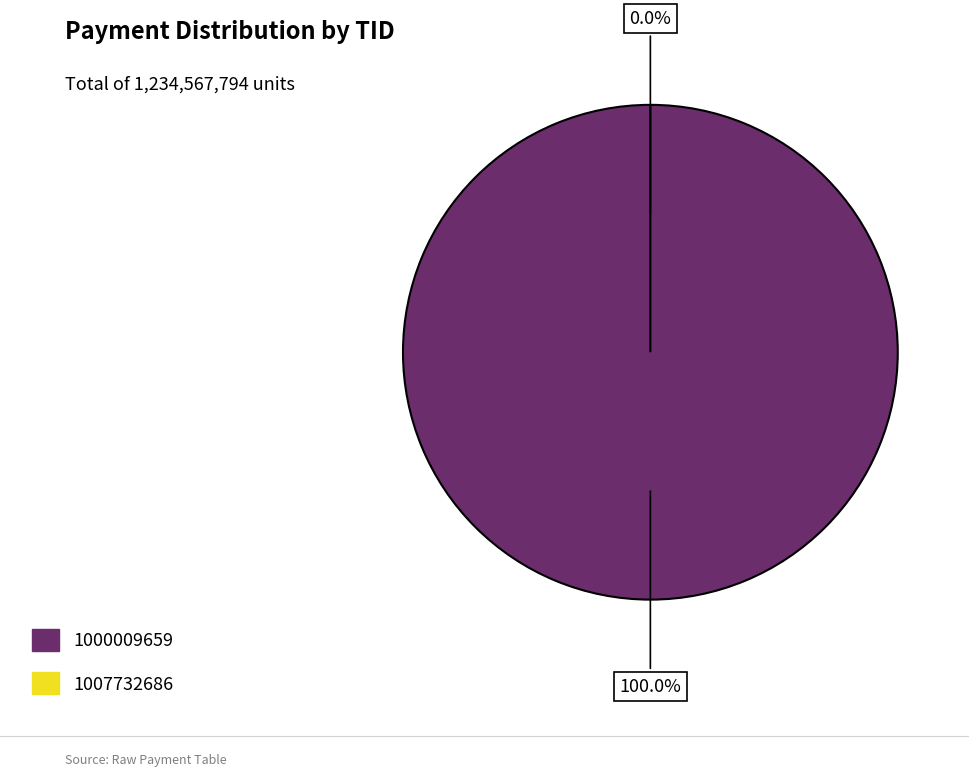

Between 1000009659 and 1007732686, which is larger?

1000009659